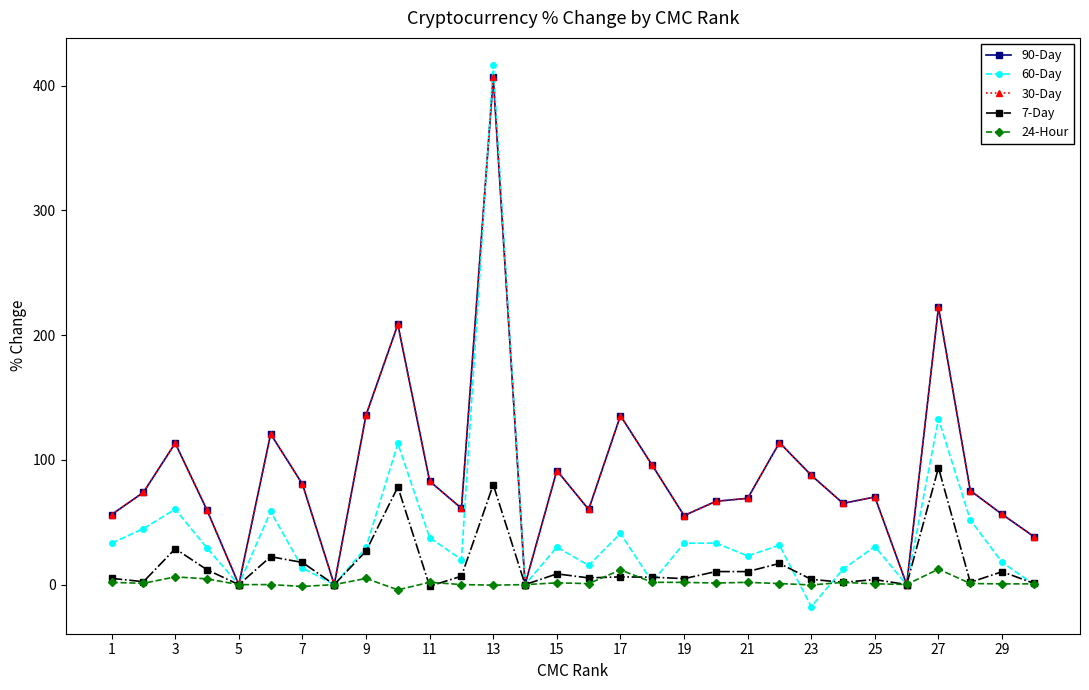

Which series has the largest range (max minus min)?

60-Day